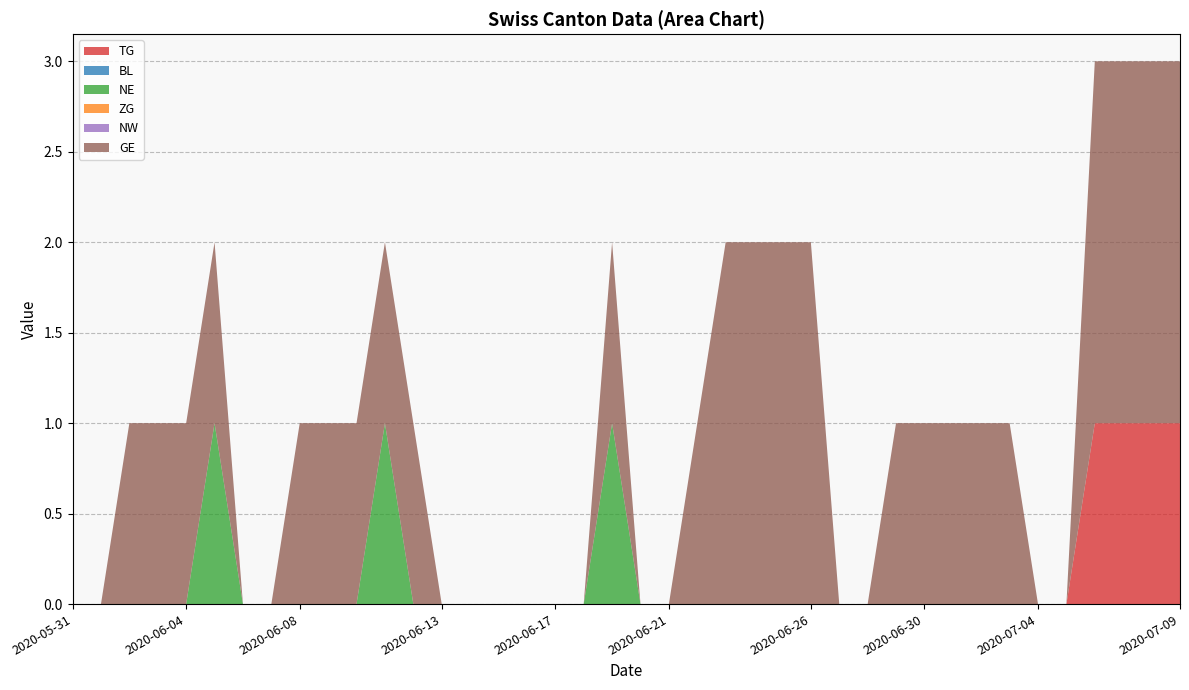

Reading left to right, extract all data points from this chart.

TG: 0	0	0	0	0	0	0	0	0	0	0	0	0	0	0	0	0	0	0	0	0	0	0	0	0	0	0	0	0	0	0	0	0	0	0	0	1	1	1	1
BL: 0	0	0	0	0	0	0	0	0	0	0	0	0	0	0	0	0	0	0	0	0	0	0	0	0	0	0	0	0	0	0	0	0	0	0	0	0	0	0	0
NE: 0	0	0	0	0	1	0	0	0	0	0	1	0	0	0	0	0	0	0	1	0	0	0	0	0	0	0	0	0	0	0	0	0	0	0	0	0	0	0	0
ZG: 0	0	0	0	0	0	0	0	0	0	0	0	0	0	0	0	0	0	0	0	0	0	0	0	0	0	0	0	0	0	0	0	0	0	0	0	0	0	0	0
NW: 0	0	0	0	0	0	0	0	0	0	0	0	0	0	0	0	0	0	0	0	0	0	0	0	0	0	0	0	0	0	0	0	0	0	0	0	0	0	0	0
GE: 0	0	1	1	1	1	0	0	1	1	1	1	1	0	0	0	0	0	0	1	0	0	1	2	2	2	2	0	0	1	1	1	1	1	0	0	2	2	2	2